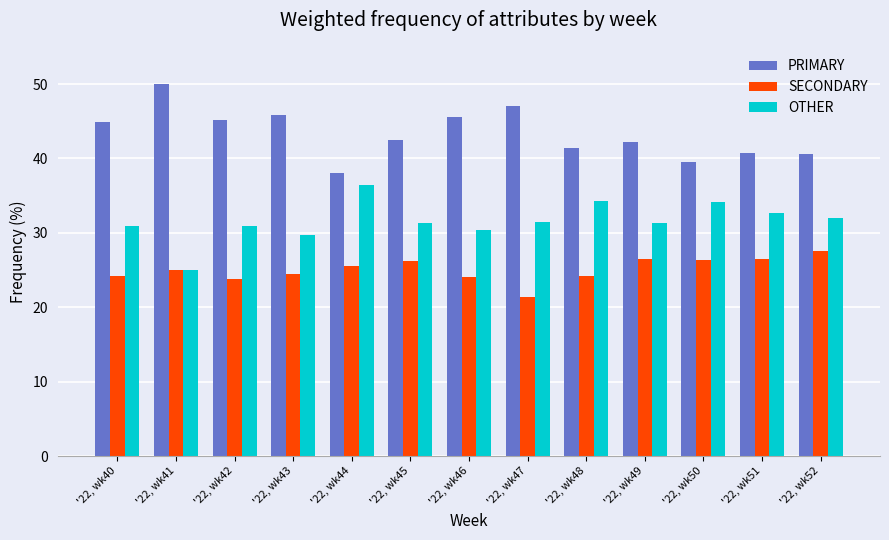

Rank the series at '22, wk52 from highest to lowest value.

PRIMARY, OTHER, SECONDARY